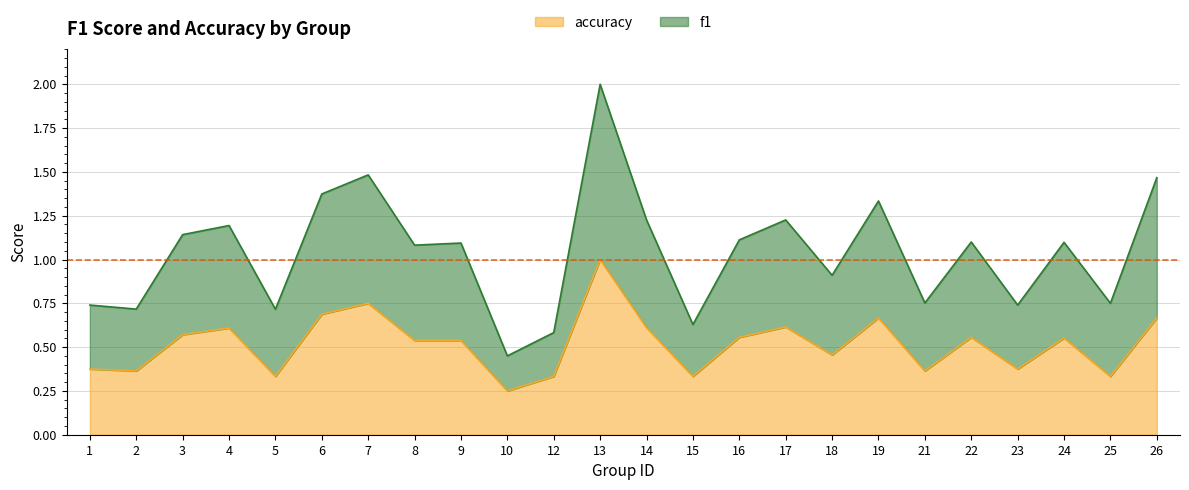

What is the average value of the accuracy series?

0.5